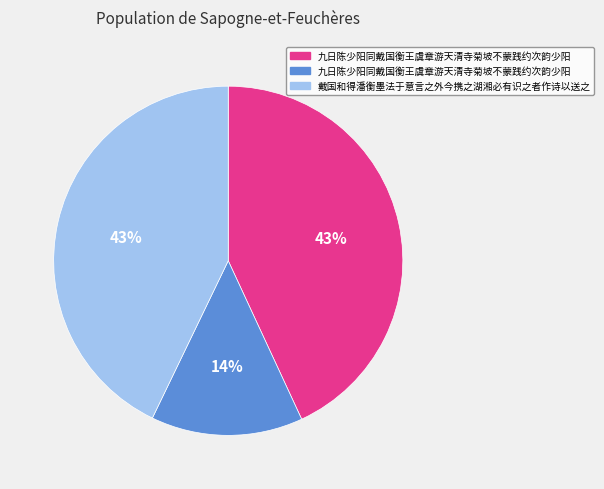

To the nearest percent, what is the average slice percentage?

33%